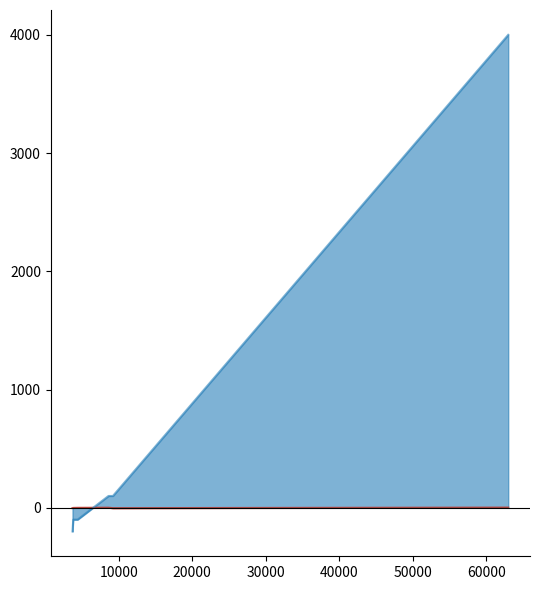

What is the maximum value shown in the chart?

4000